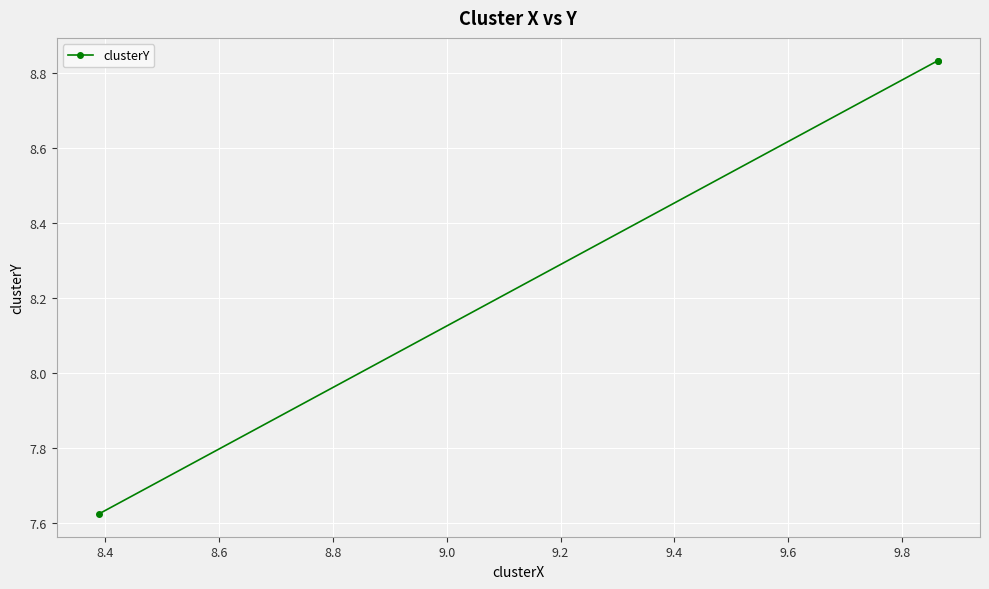

What is the average value?

8.4